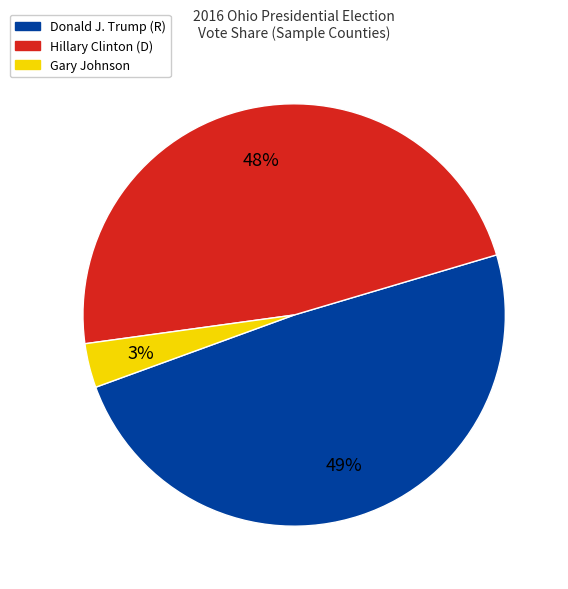

Is there any slice that represents more than half of the pie?

No